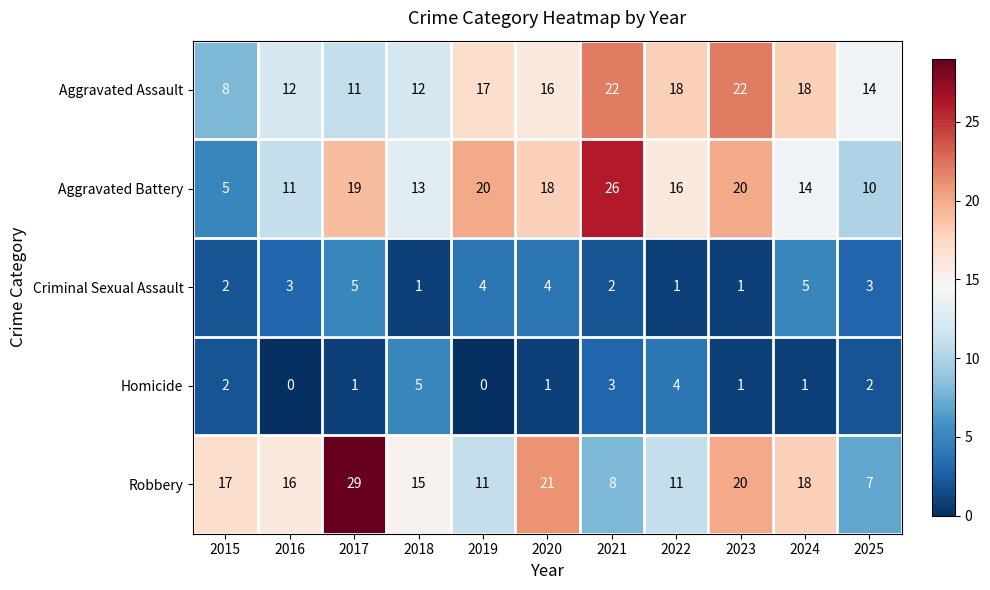

The value of Robbery at 2024 is 18. True or false?

True